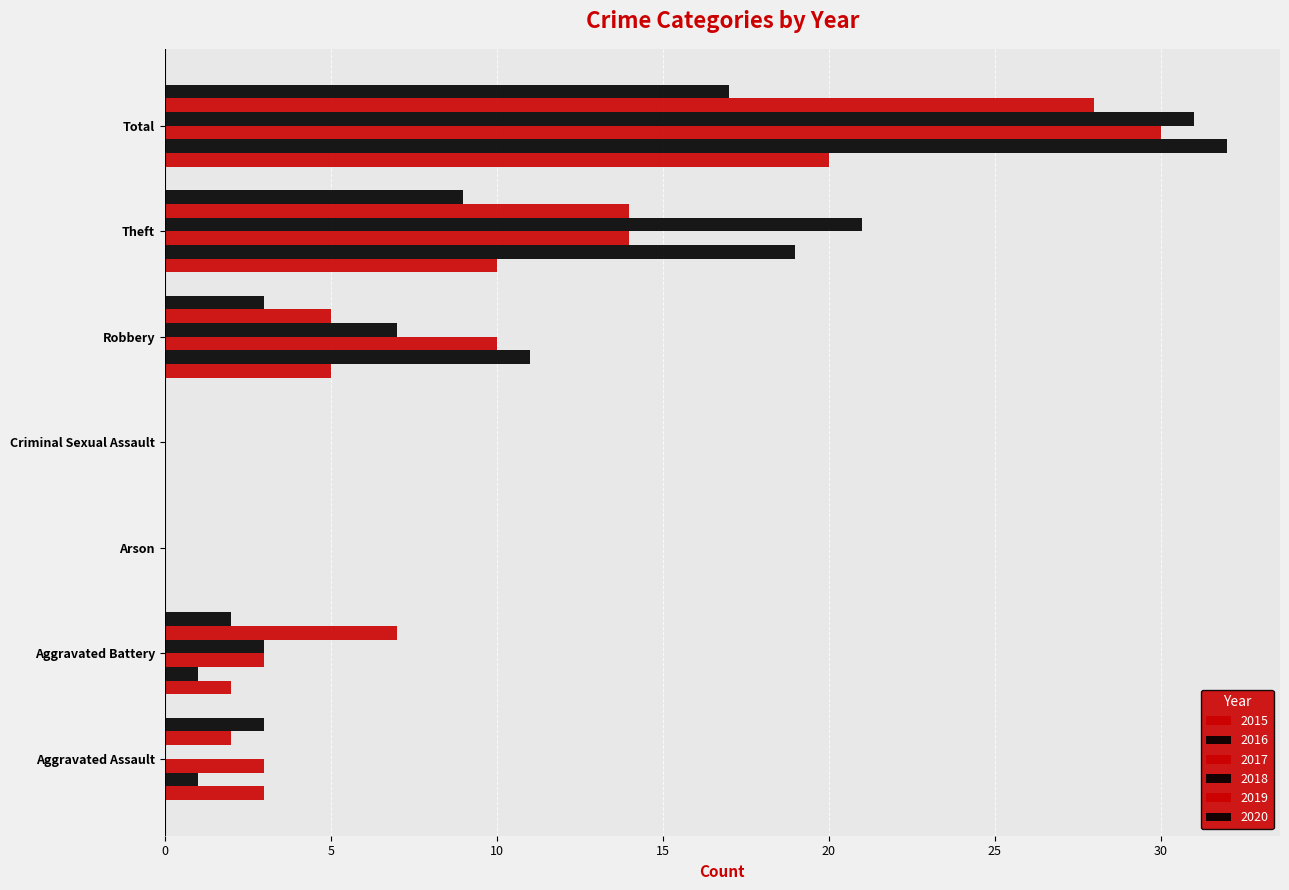

Rank the categories by 2015 value from lowest to highest.

Arson, Criminal Sexual Assault, Aggravated Battery, Aggravated Assault, Robbery, Theft, Total